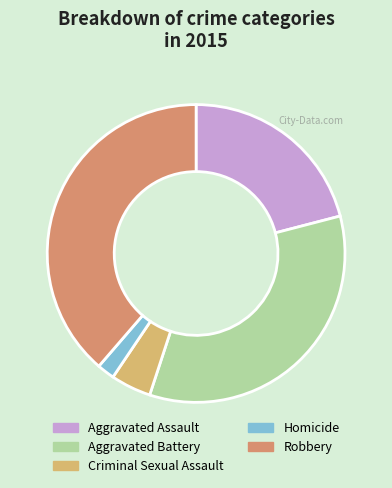

The Aggravated Assault slice represents 32% of the pie. True or false?

False